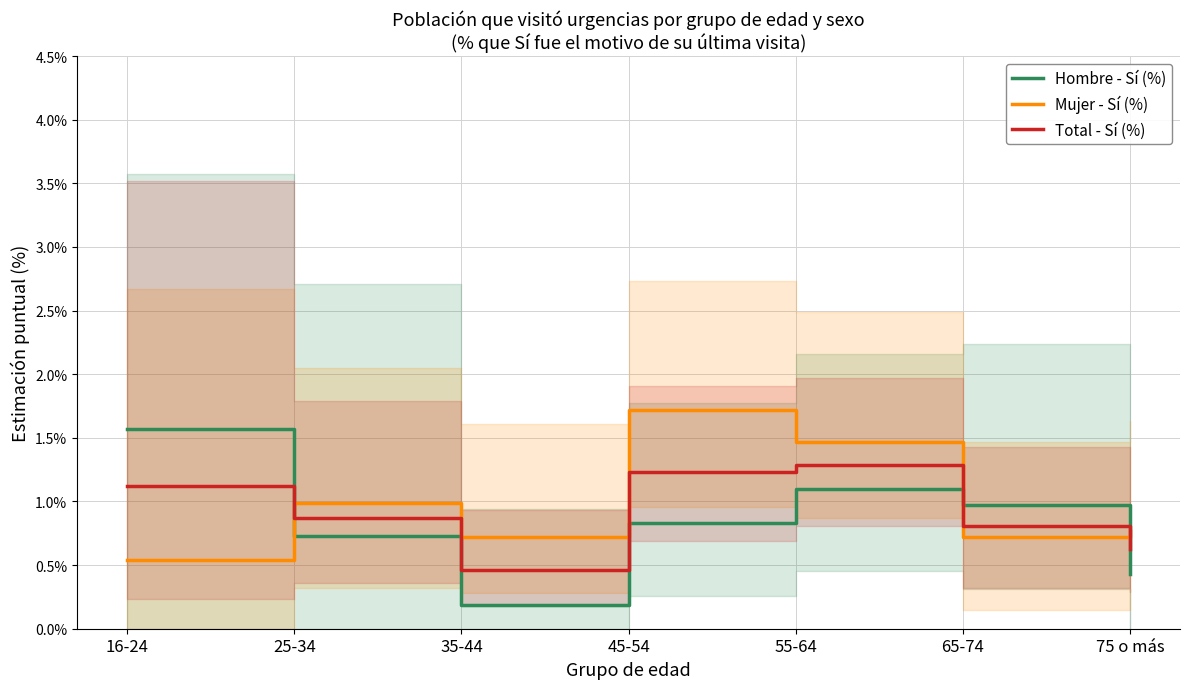

What are all the series names shown in the legend?

Hombre - Sí (%), Mujer - Sí (%), Total - Sí (%)